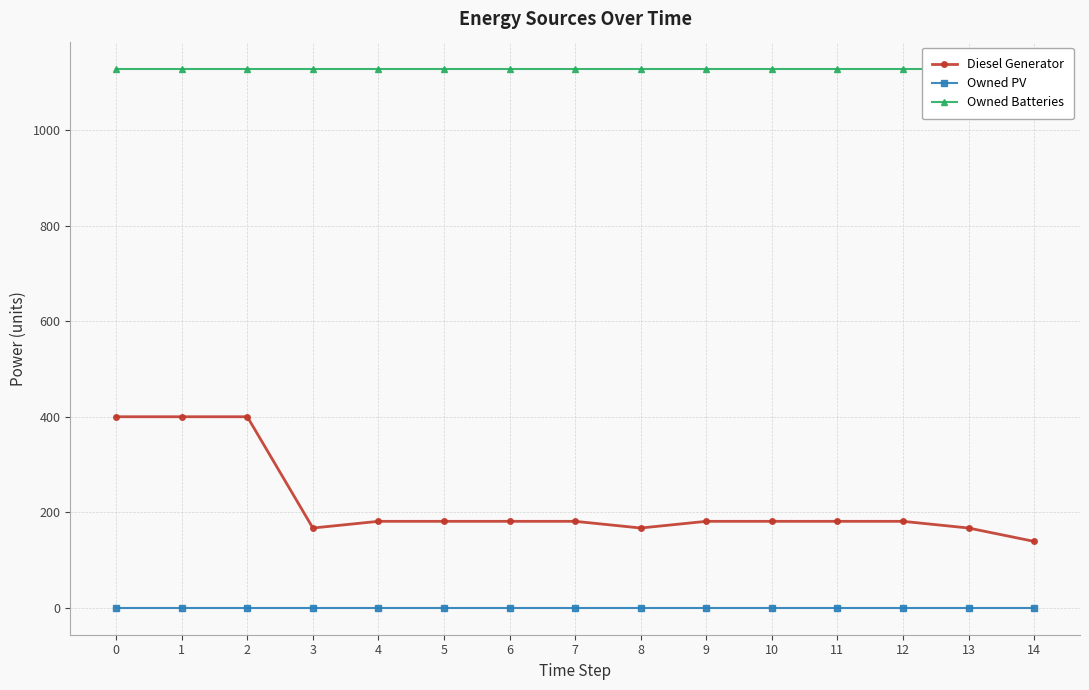

Does the chart have visible grid lines?

Yes